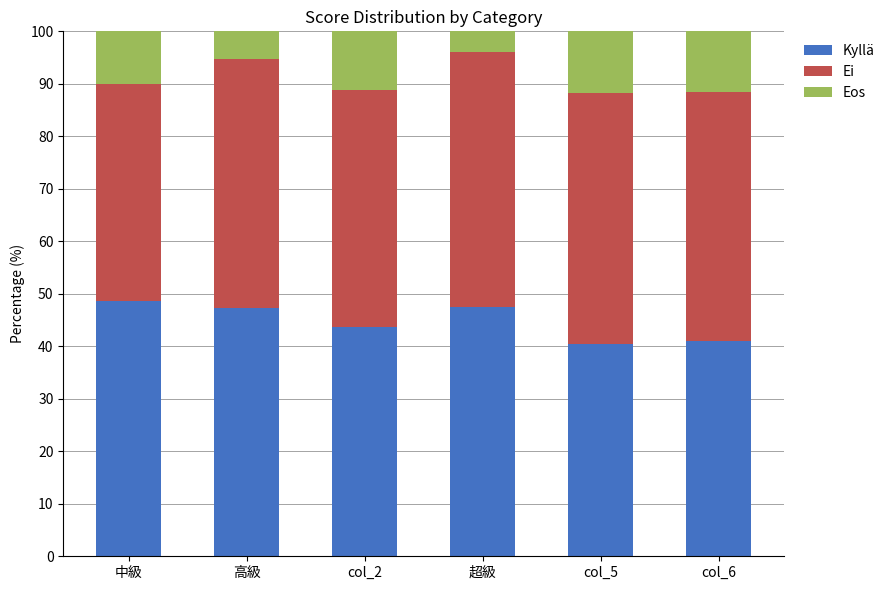

Where is Kyllä nearest to the value 44?

col_2